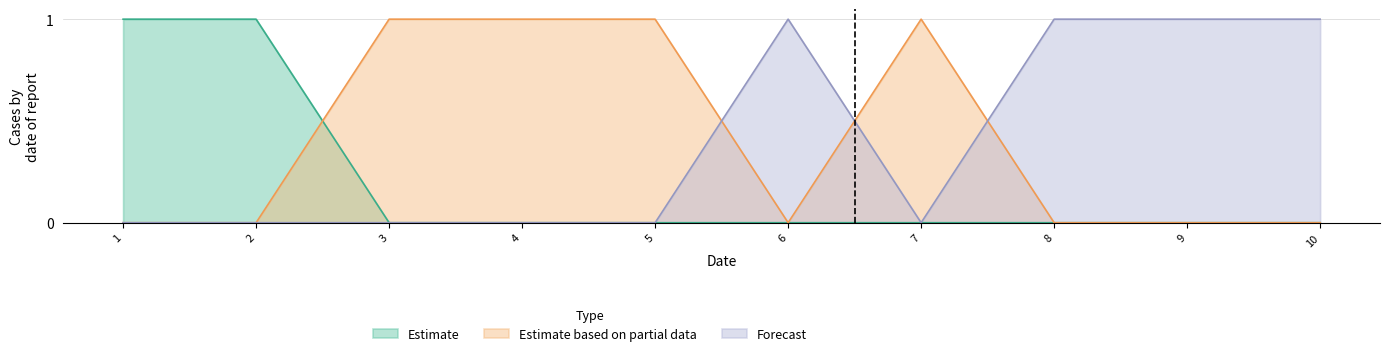

What is the maximum value for col_2?

1